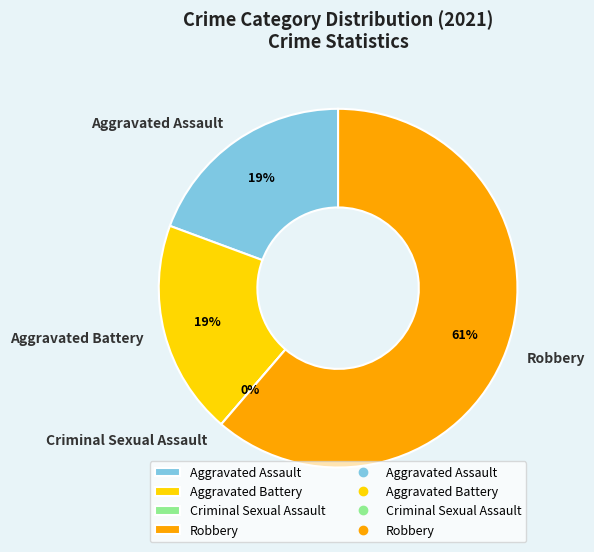

What percentage is NOT represented by Criminal Sexual Assault?

100.0%